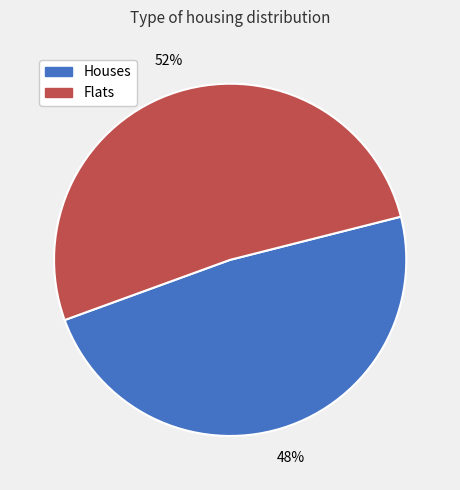

To the nearest percent, what is the average slice percentage?

50%